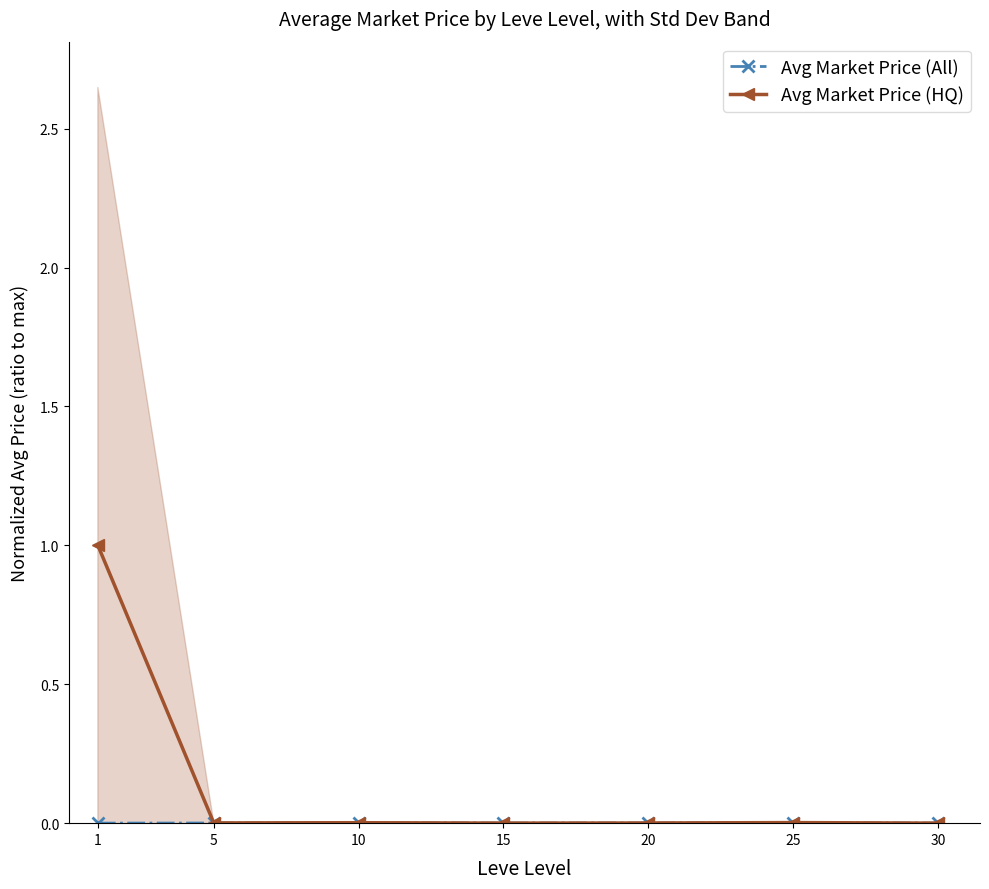

What is the difference between the Avg Market Price (HQ) values at 1 and 30?

1.0